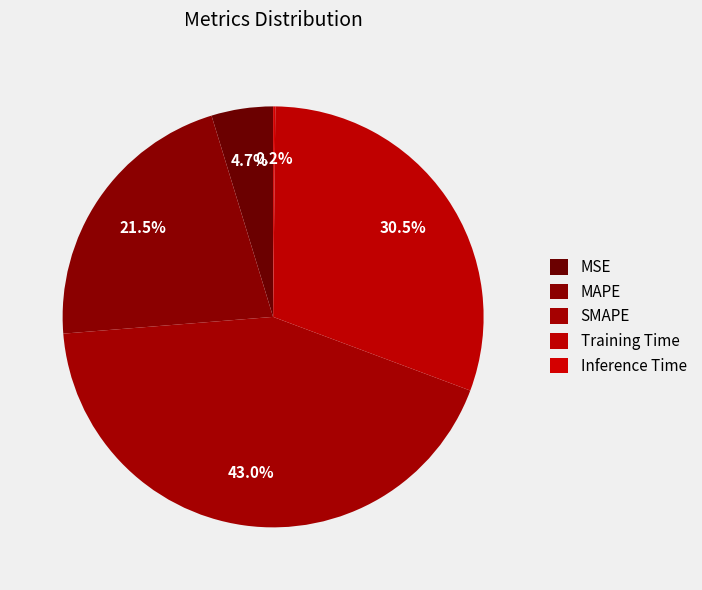

What percentage is the Training Time slice, to the nearest percent?

31%